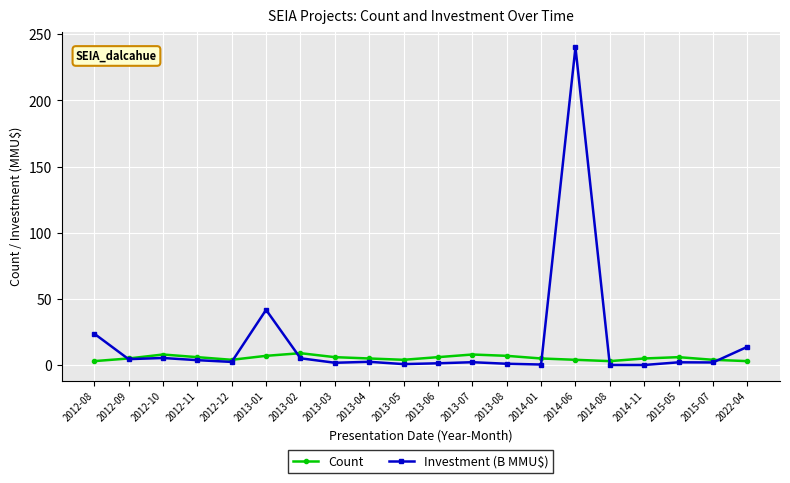

Which series has the widest spread of values?

Investment (B MMU$)